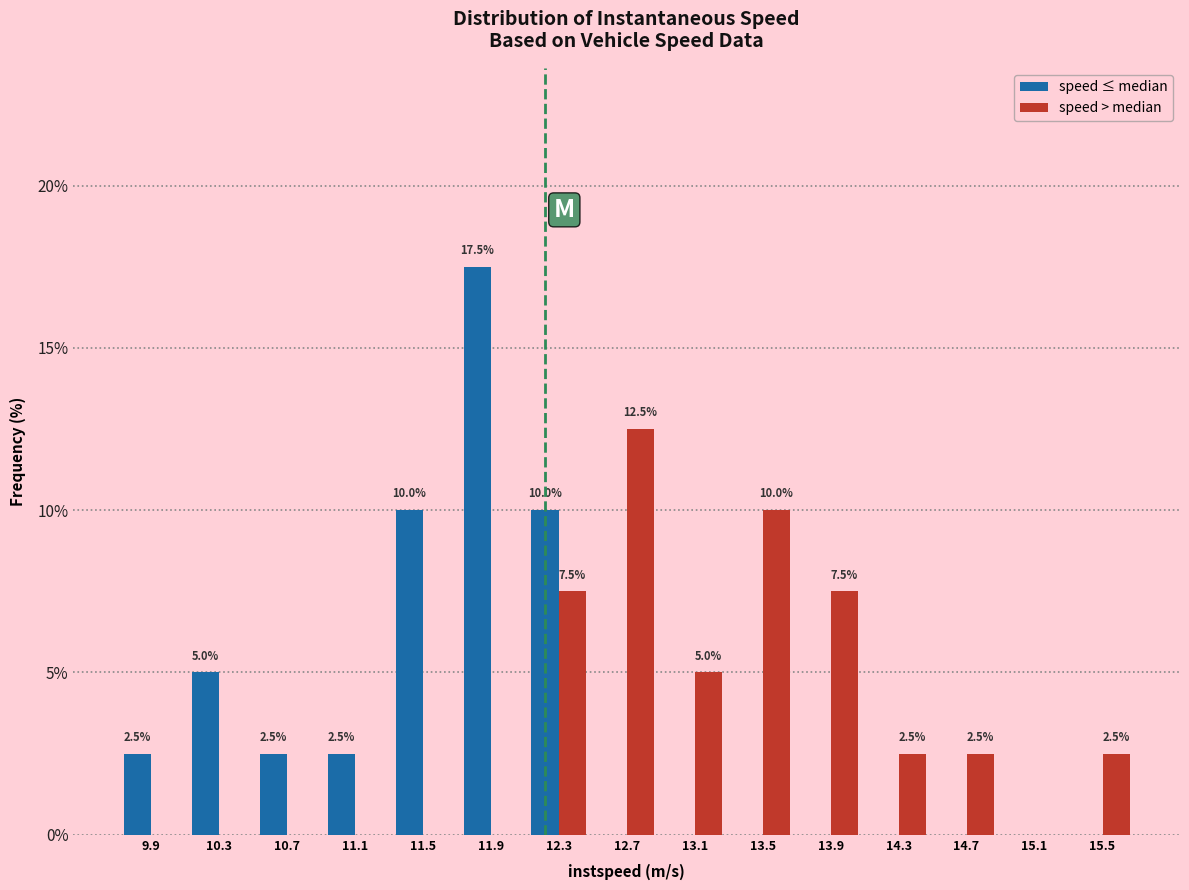

In the speed ≤ median series, which range on the x-axis has the tallest bar?

11.70 to 12.10